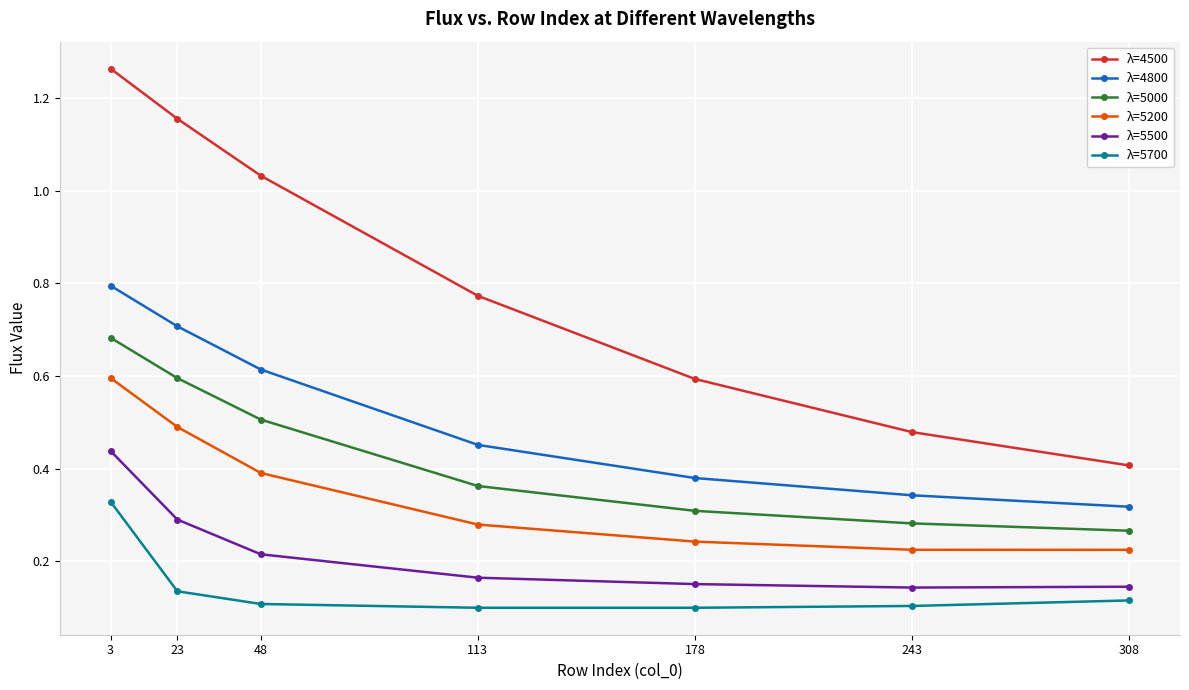

Count the λ=5000 values in the range 0 to 1.

7